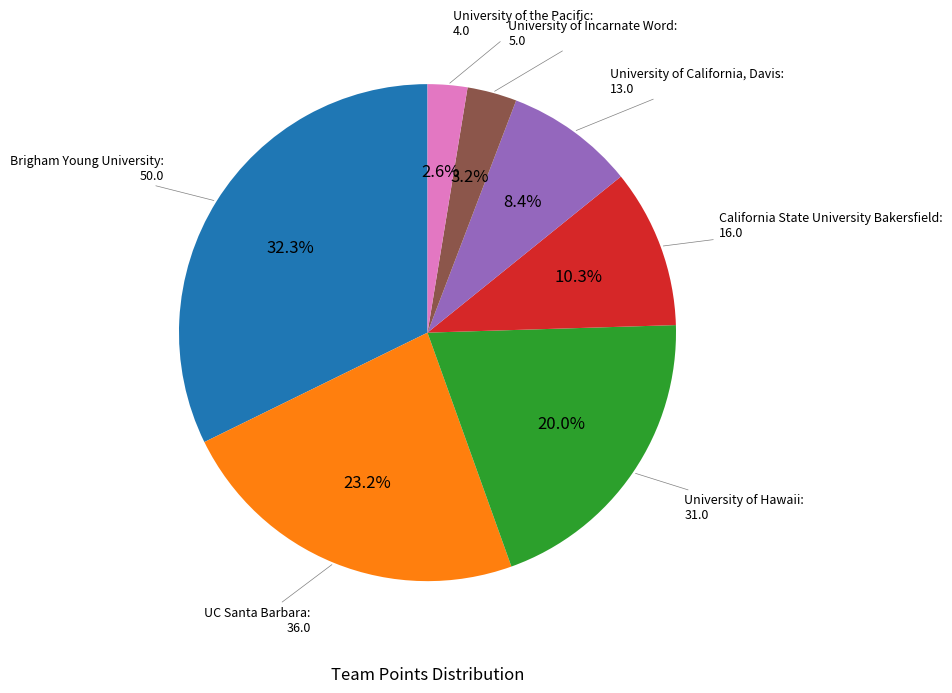

Is there a majority slice in this chart?

No